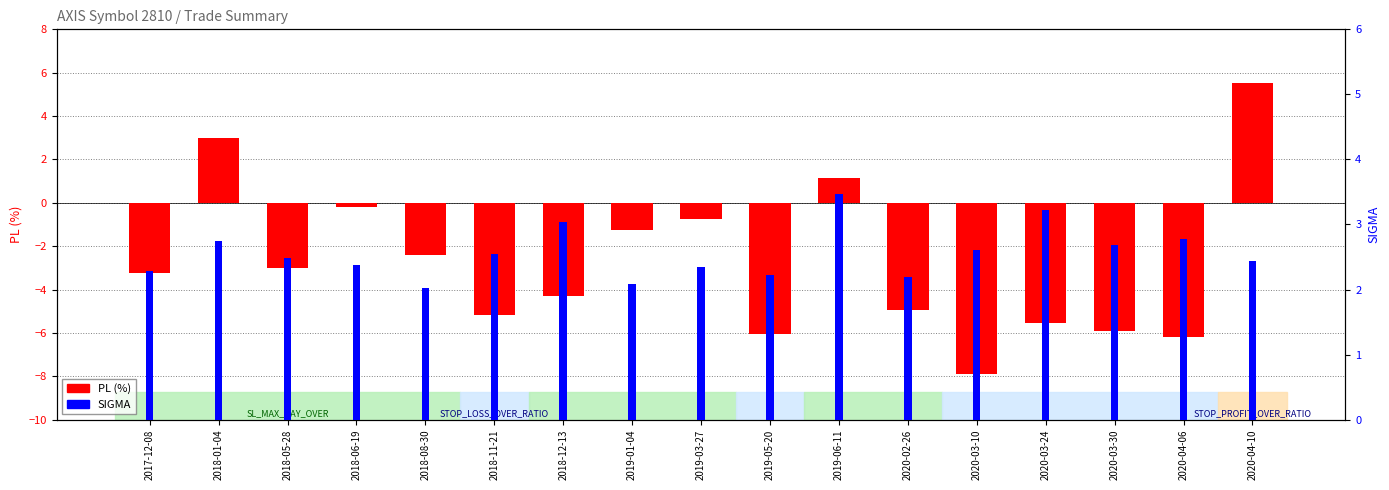

Reading left to right, transcribe all the data shown in this chart.

PL (%): 2017-12-08=-3.2	2018-01-04=3.0	2018-05-28=-3.0	2018-06-19=-0.2	2018-08-30=-2.4	2018-11-21=-5.2	2018-12-13=-4.3	2019-01-04=-1.3	2019-03-27=-0.7	2019-05-20=-6.1	2019-06-11=1.1	2020-02-26=-5.0	2020-03-10=-7.9	2020-03-24=-5.5	2020-03-30=-5.9	2020-04-06=-6.2	2020-04-10=5.5
SIGMA: 2017-12-08=2.3	2018-01-04=2.7	2018-05-28=2.5	2018-06-19=2.4	2018-08-30=2.0	2018-11-21=2.5	2018-12-13=3.0	2019-01-04=2.1	2019-03-27=2.3	2019-05-20=2.2	2019-06-11=3.5	2020-02-26=2.2	2020-03-10=2.6	2020-03-24=3.2	2020-03-30=2.7	2020-04-06=2.8	2020-04-10=2.4